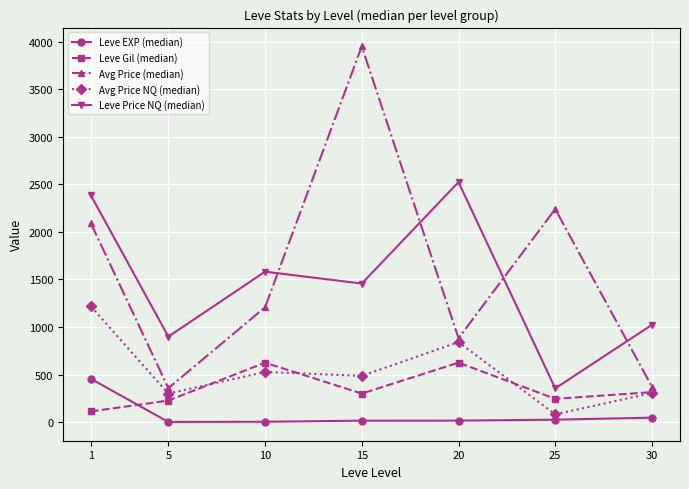

Is the value of Leve EXP (median) at 20 greater than the value of Leve Gil (median) at 5?

No